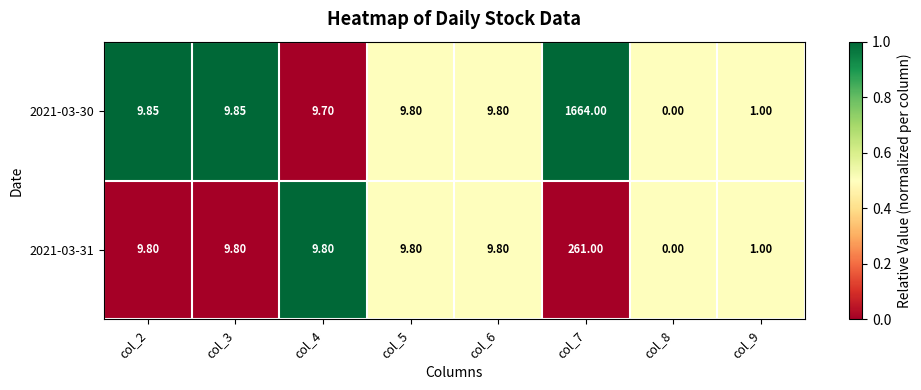

What is the difference between the highest and lowest values at col_7?

1403.0